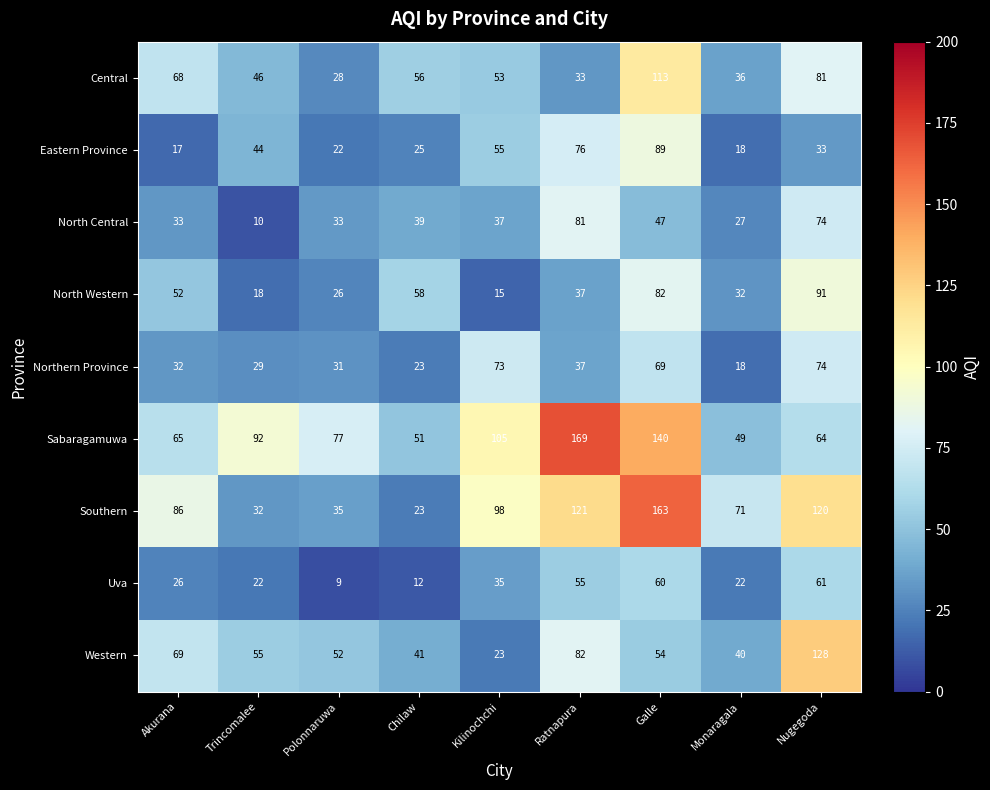

What is the sum of all Central values?

514